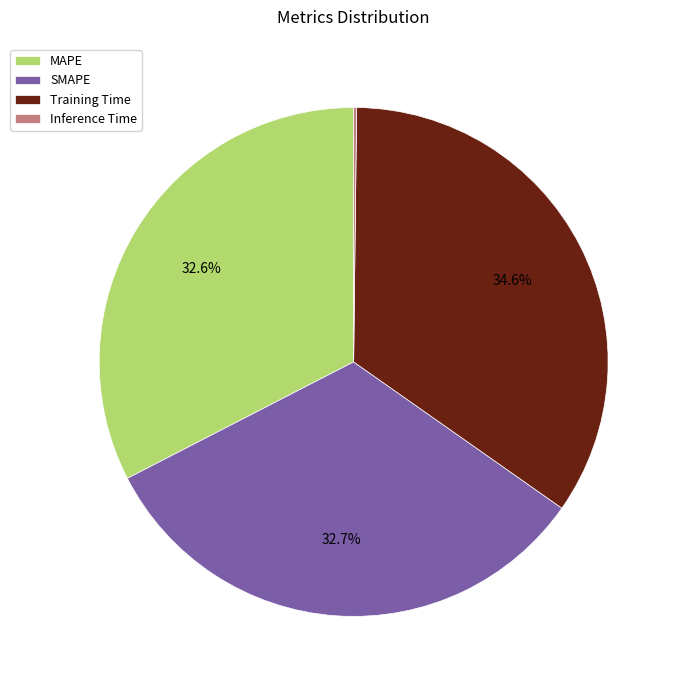

What is the largest slice in the pie chart?

Training Time